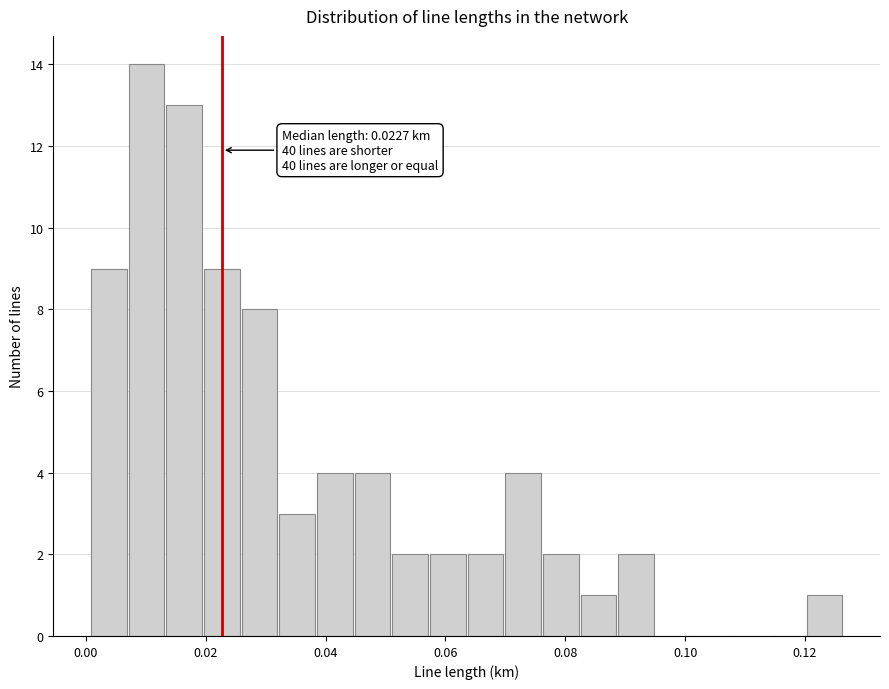

Around what value on the x-axis is the tallest bar? Give the approximate position of its centre, as read against the axis.

0.010